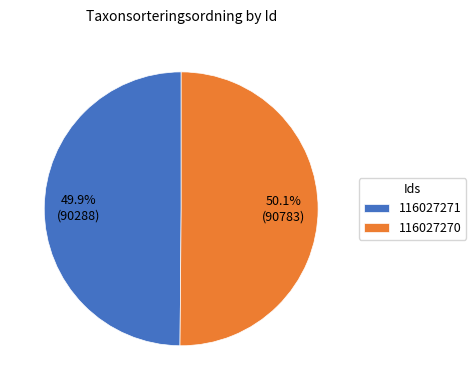

The 116027271 slice represents 50% of the pie. True or false?

True